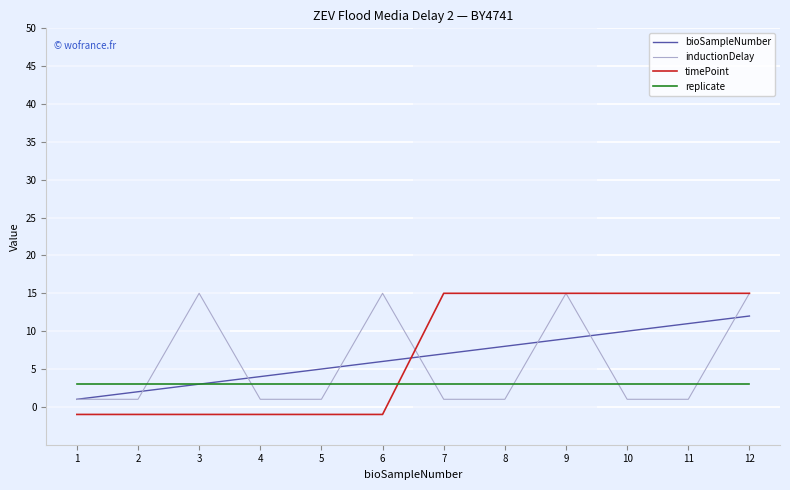

Is the value of inductionDelay at 9 greater than the value of timePoint at 1?

Yes